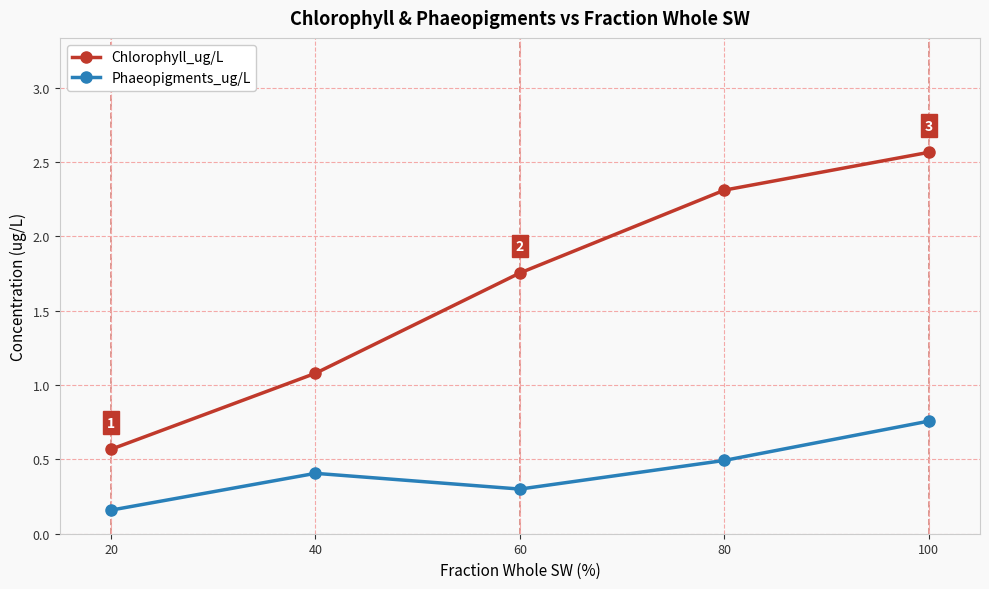

What are all the series names shown in the legend?

Chlorophyll_ug/L, Phaeopigments_ug/L